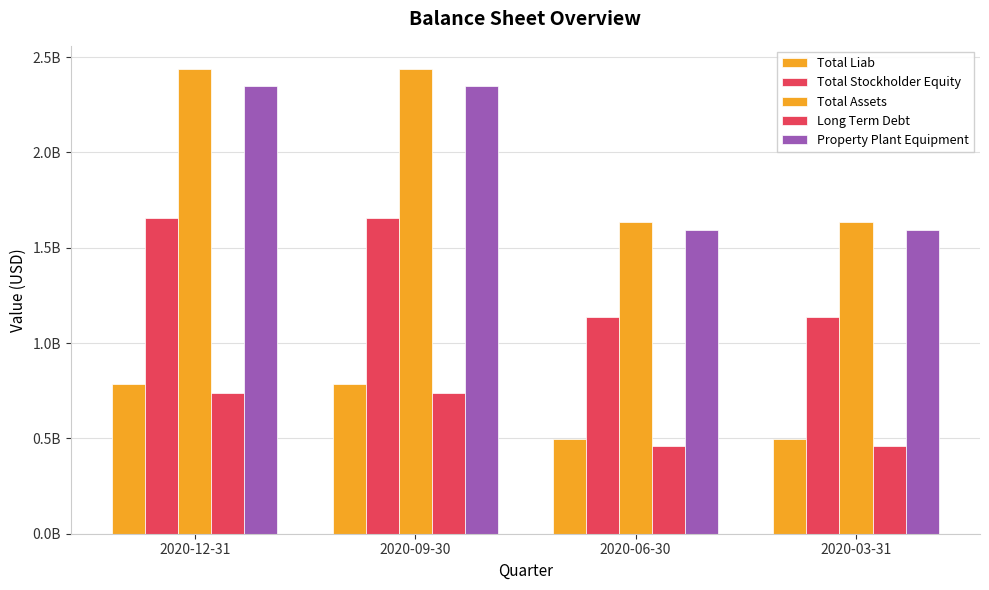

Which series has the widest spread of values?

Total Assets